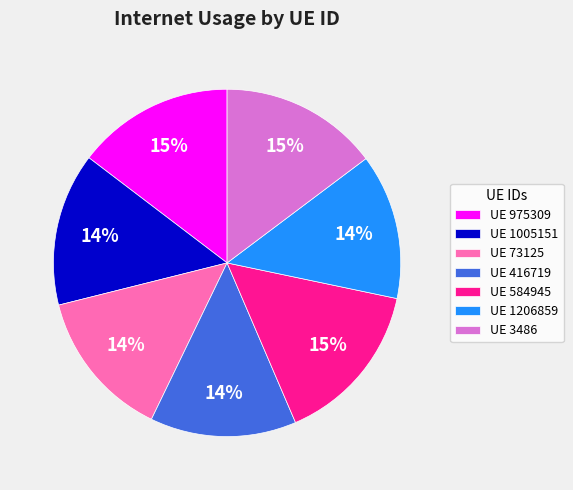

Is there a majority slice in this chart?

No